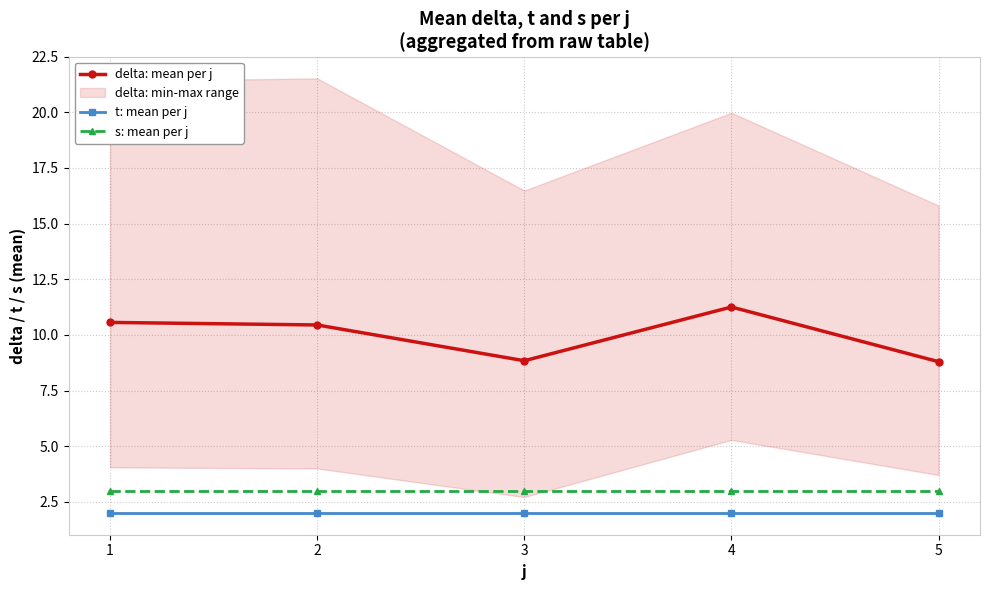

At how many categories does at least one series exceed 5?

5